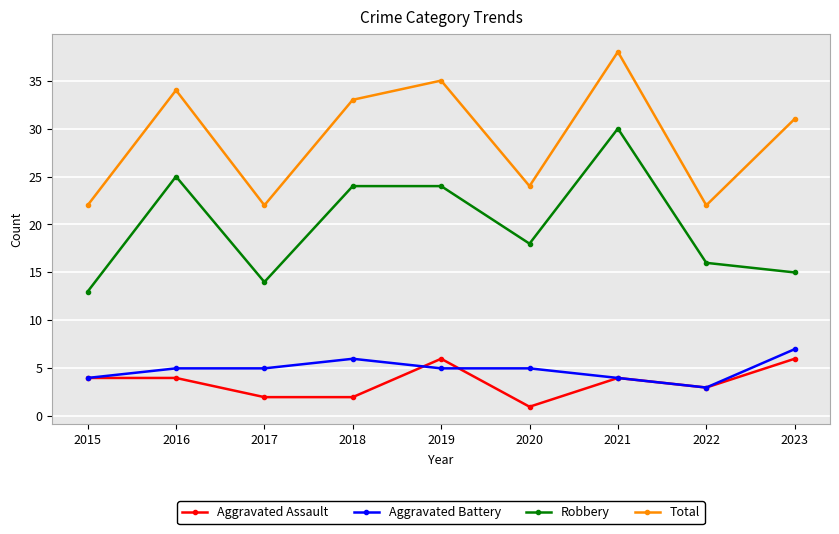

Reading left to right, transcribe all the data shown in this chart.

Aggravated Assault: 4	4	2	2	6	1	4	3	6
Aggravated Battery: 4	5	5	6	5	5	4	3	7
Robbery: 13	25	14	24	24	18	30	16	15
Total: 22	34	22	33	35	24	38	22	31